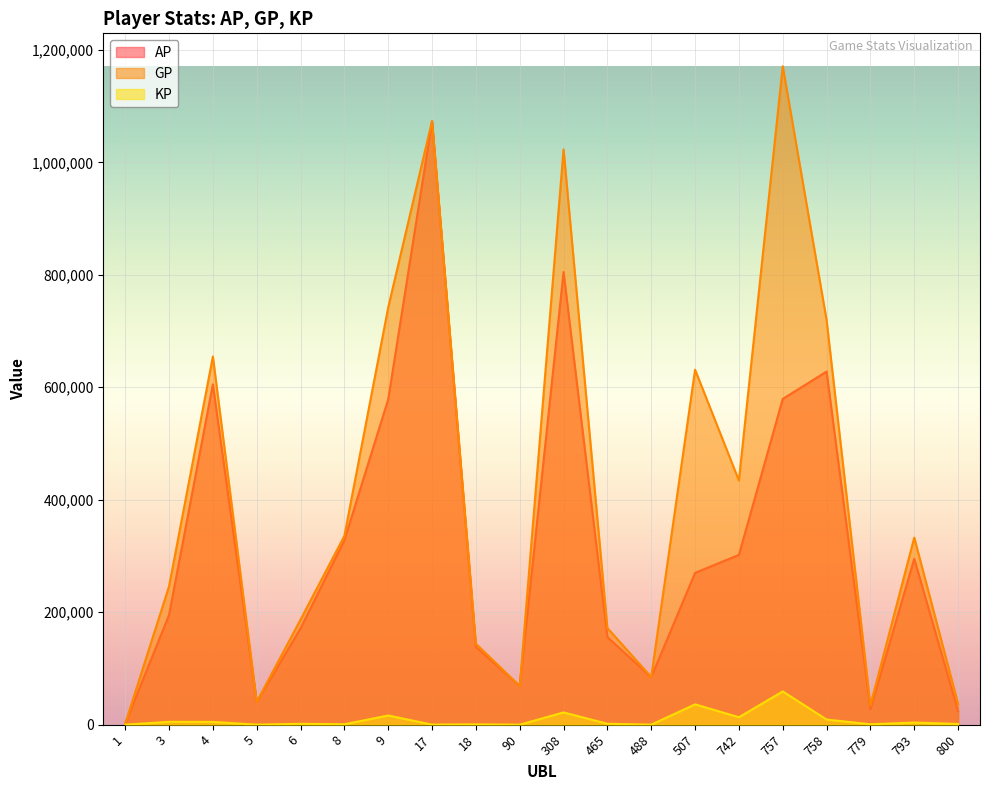

Is the value of AP at 758 greater than the value of KP at 757?

Yes